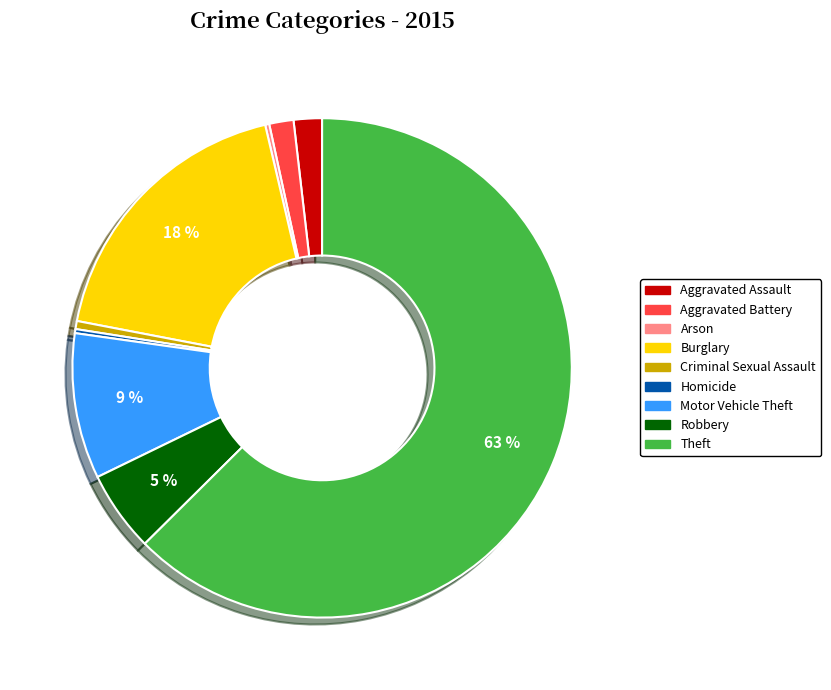

Between Burglary and Theft, which is larger?

Theft